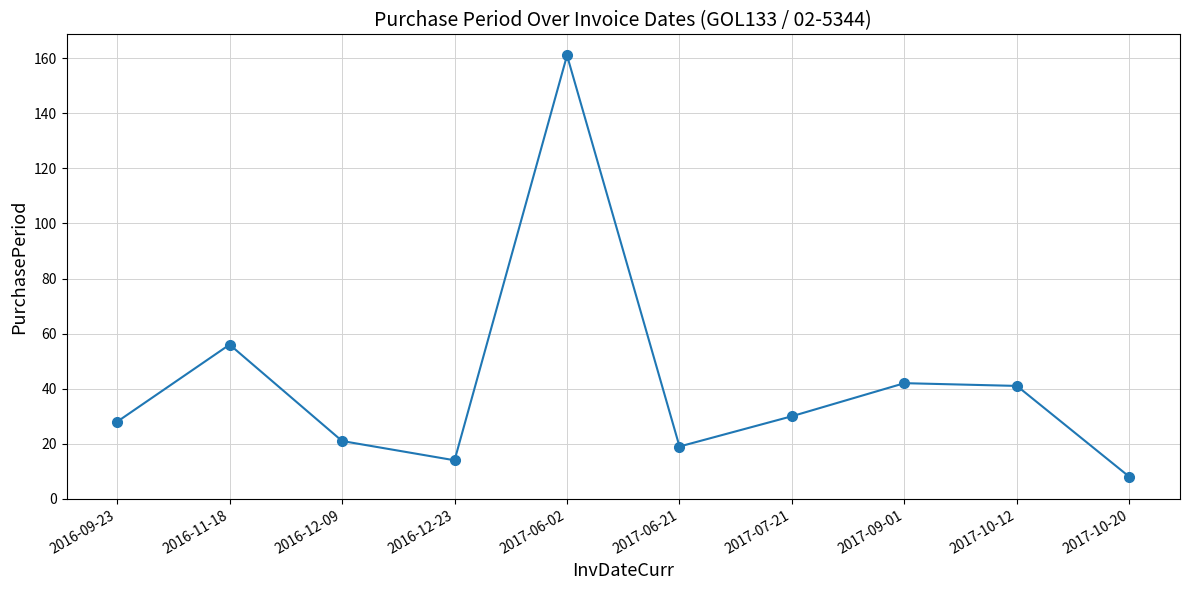

At which category does the chart reach its peak across all series?

2017-06-02